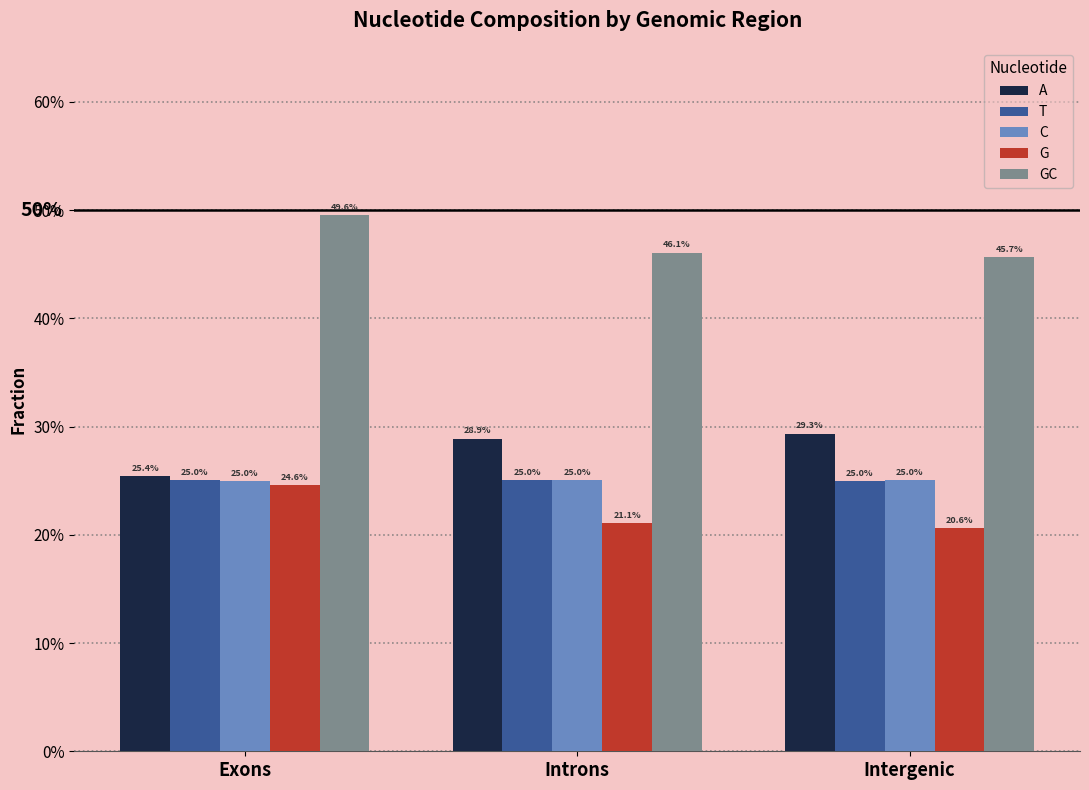

At Intergenic, list the series in order from largest to smallest.

GC, A, C, T, G